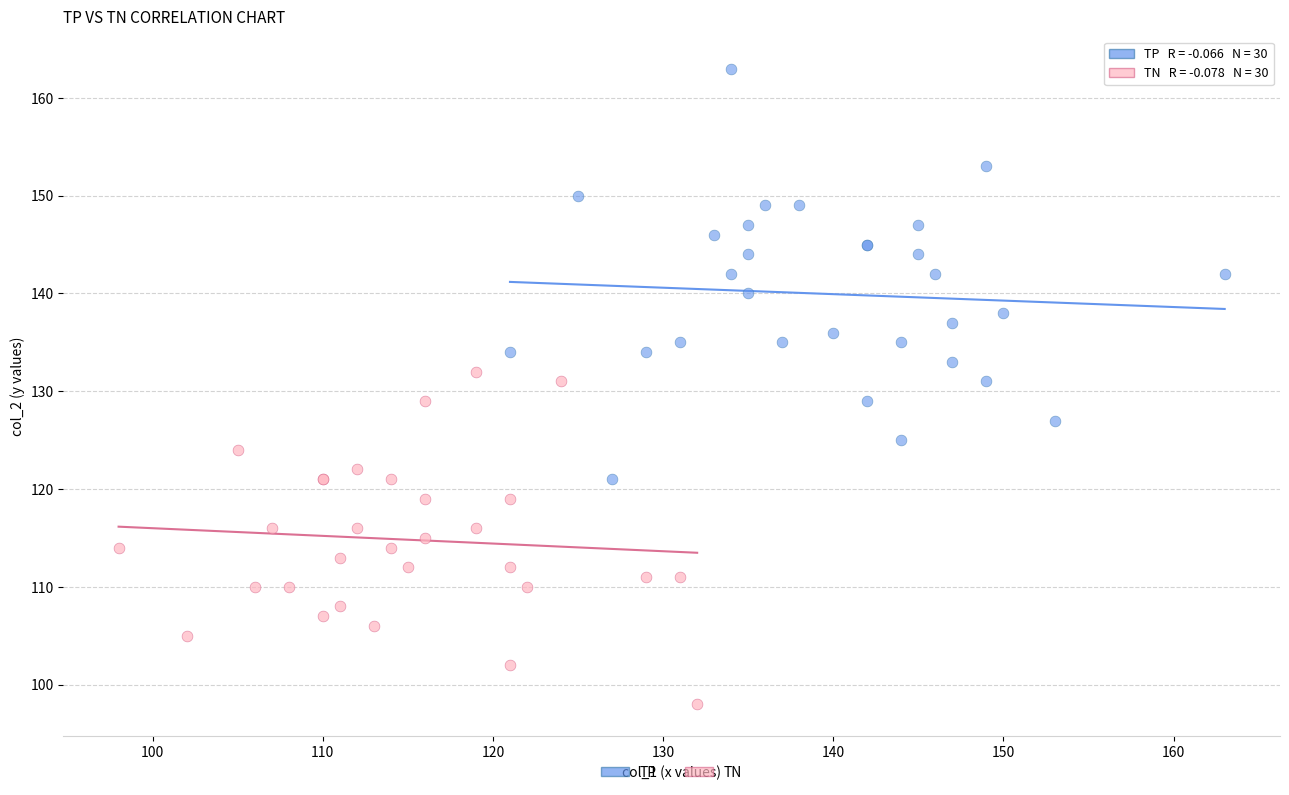

What are all the series names shown in the legend?

TP, TN